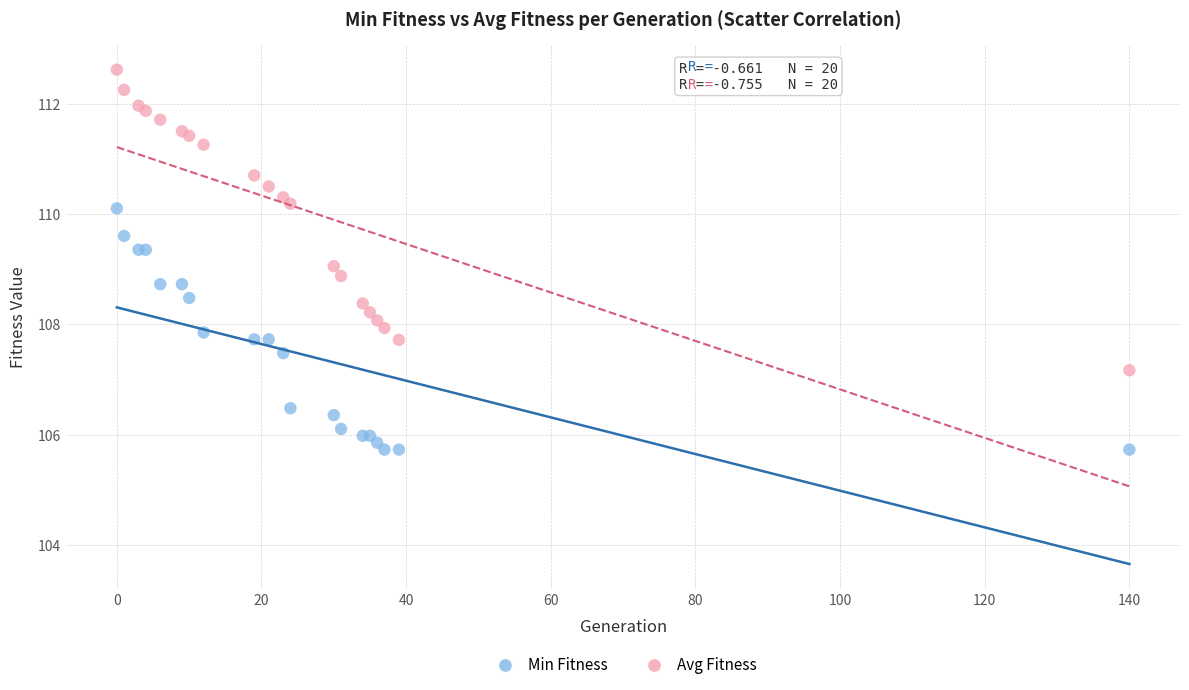

In the Min Fitness series, what Y value is closest to 107?

107.5